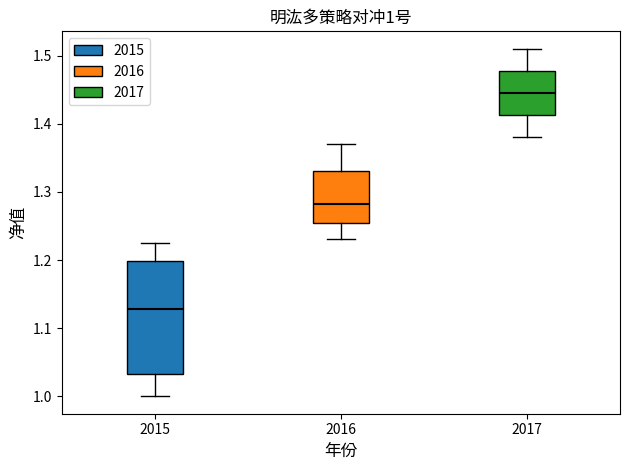

Comparing the boxes themselves (not the whiskers), which one is the tallest?

2015